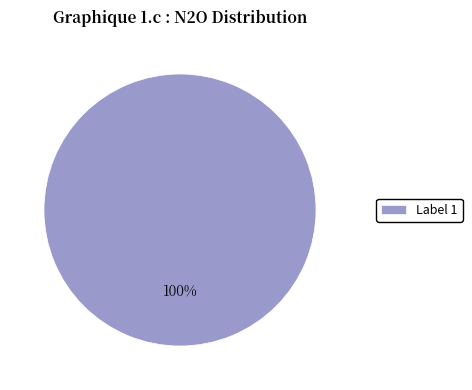

Which category accounts for the majority?

Label 1